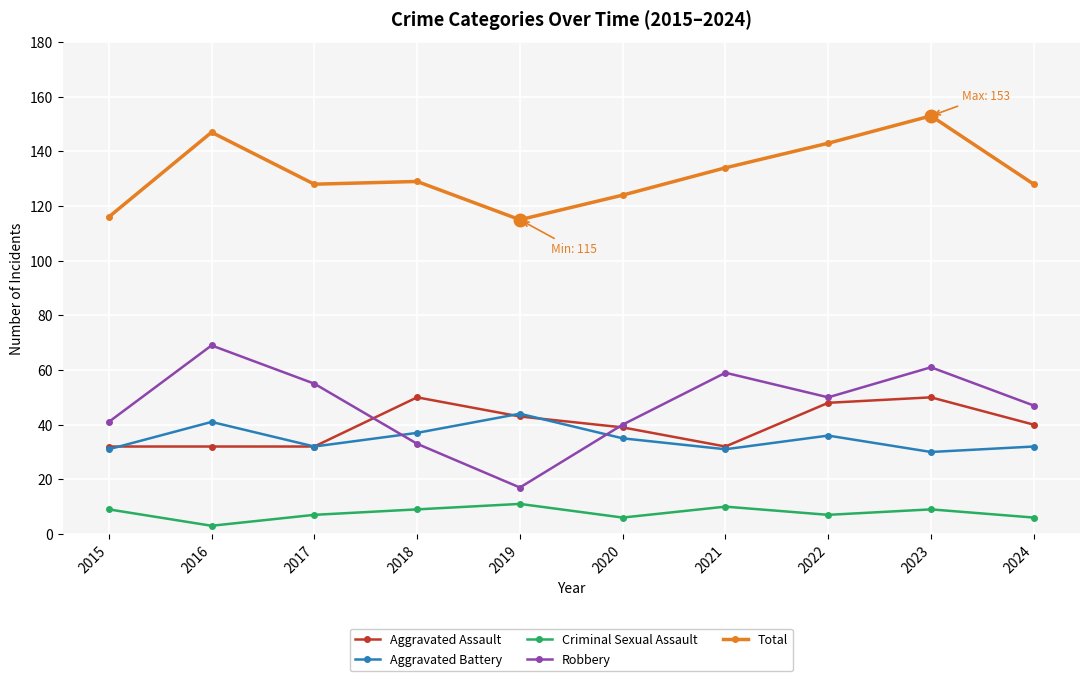

True or false: Robbery has more than 1 points higher than both neighbors.

True